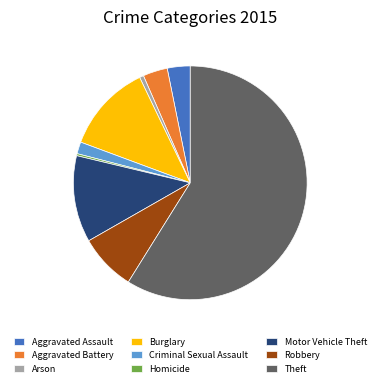

Is there a majority slice in this chart?

Yes